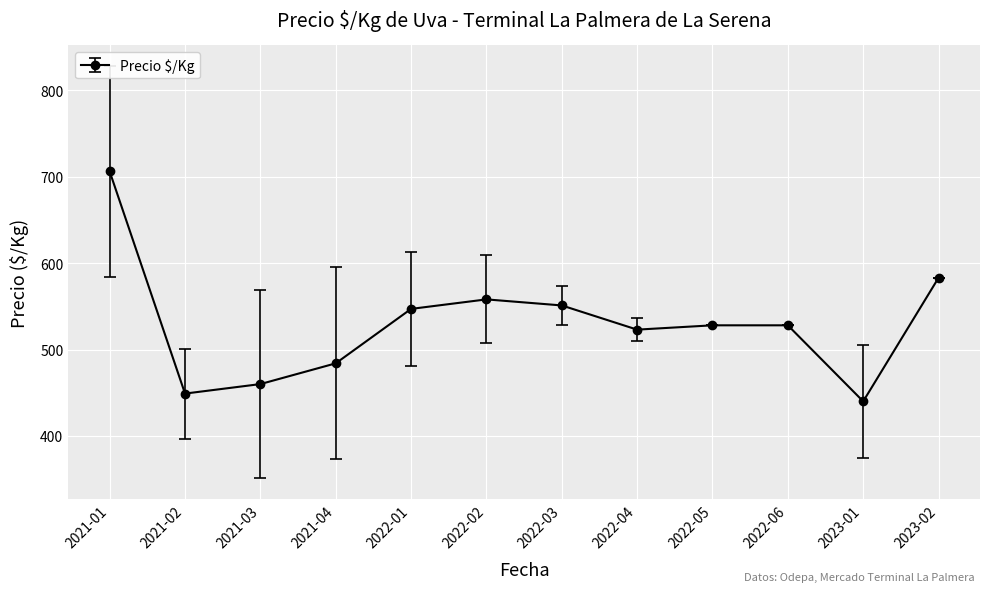

What is the difference between the second highest and minimum values?

143